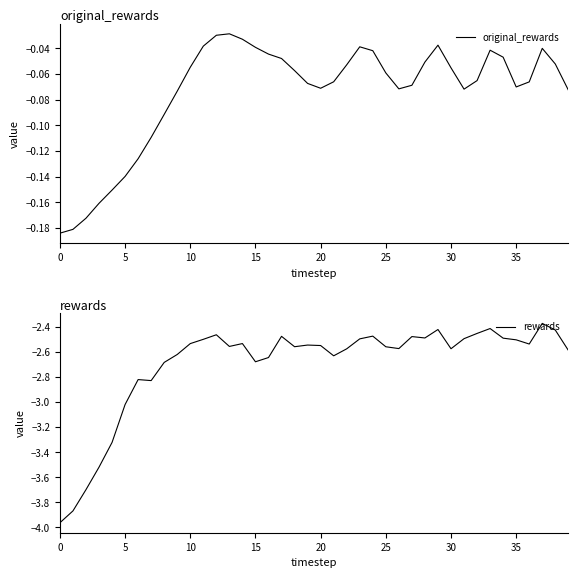

True or false: rewards and original_rewards intersect in this chart.

False